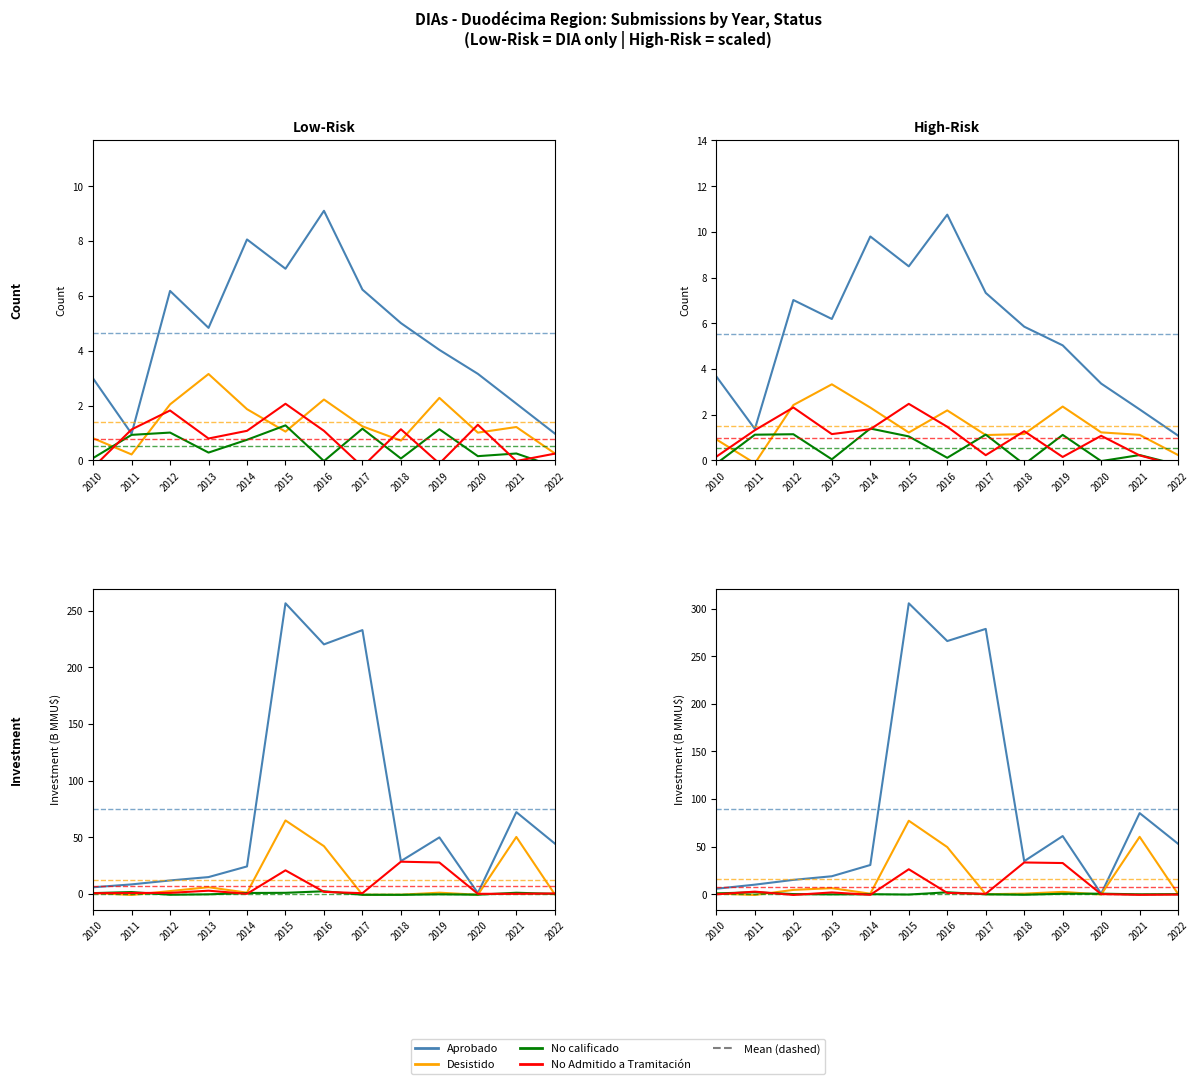

Which series has the largest total across all categories?

Aprobado